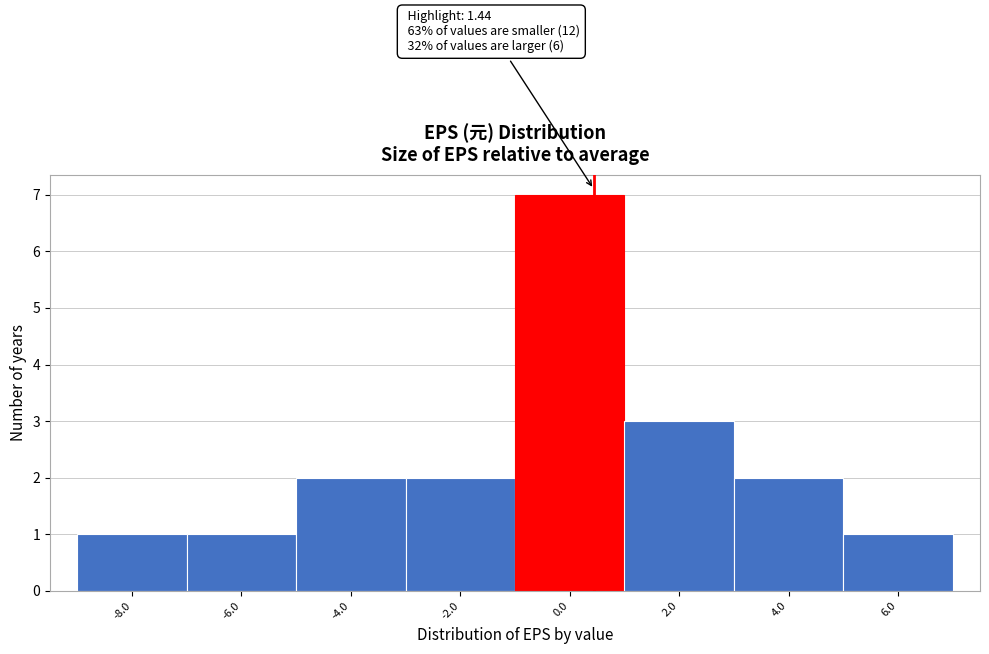

Reading left to right, transcribe all the data shown in this chart.

1	1	2	2	7	3	2	1